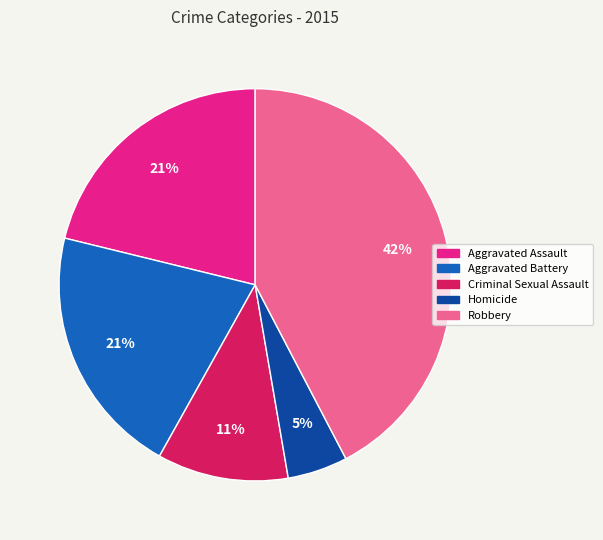

Which has a higher value, Aggravated Assault or Criminal Sexual Assault?

Aggravated Assault